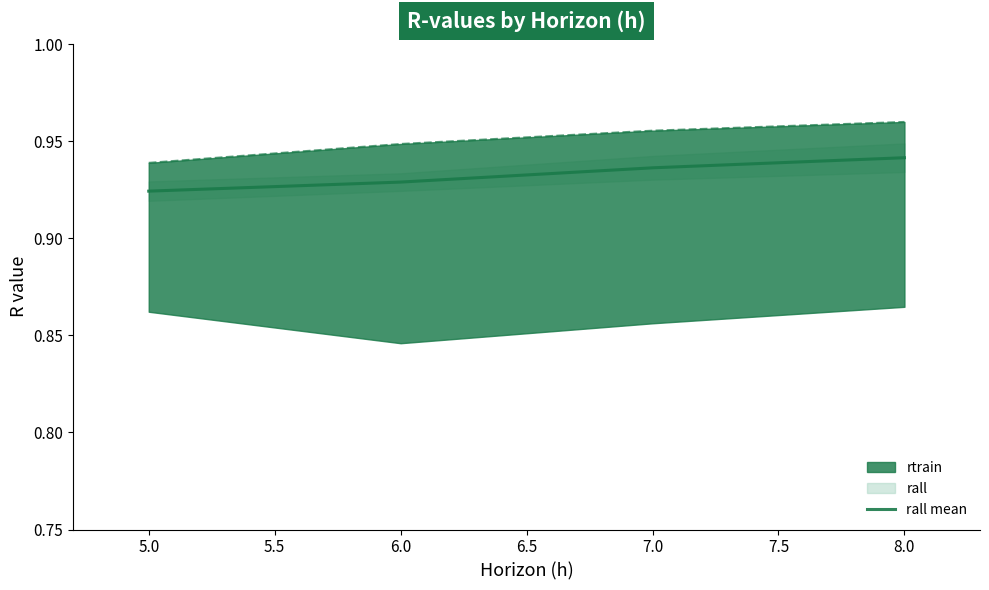

Count the rall mean values in the range 0 to 1.

4